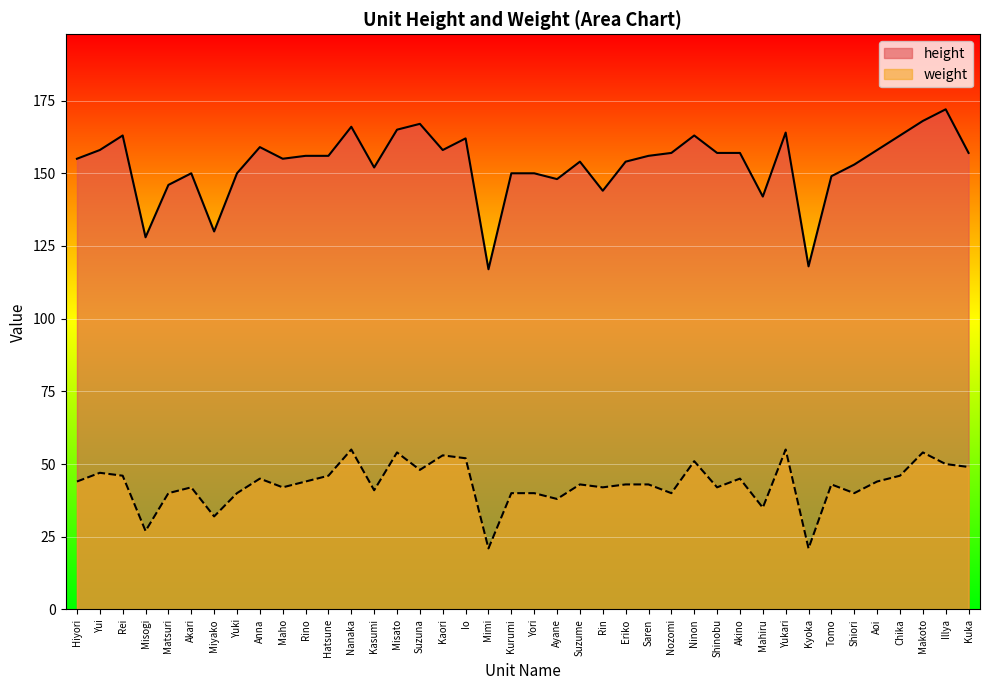

Between Mimi and Ayane, which is larger?

Ayane